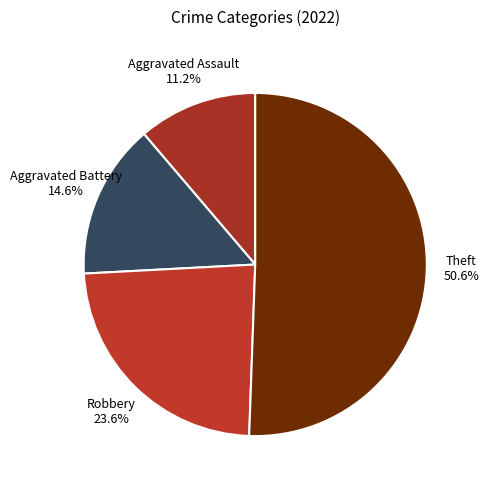

Is there a majority slice in this chart?

Yes